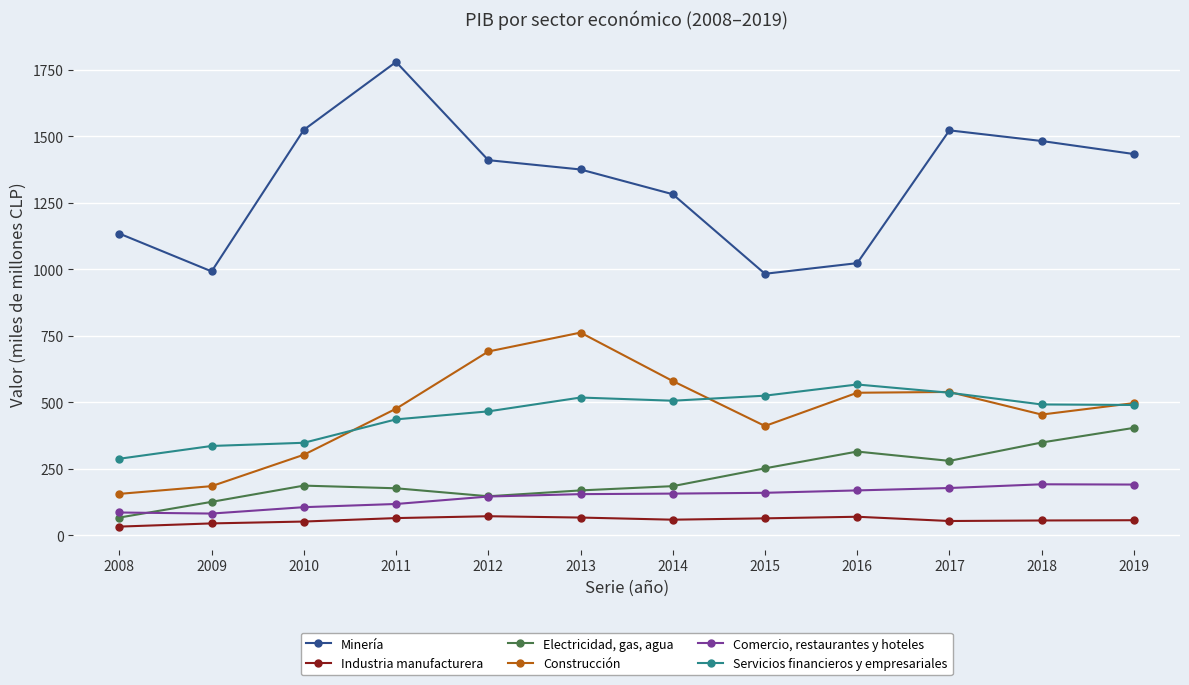

Where is the first local minimum for Construcción?

2015